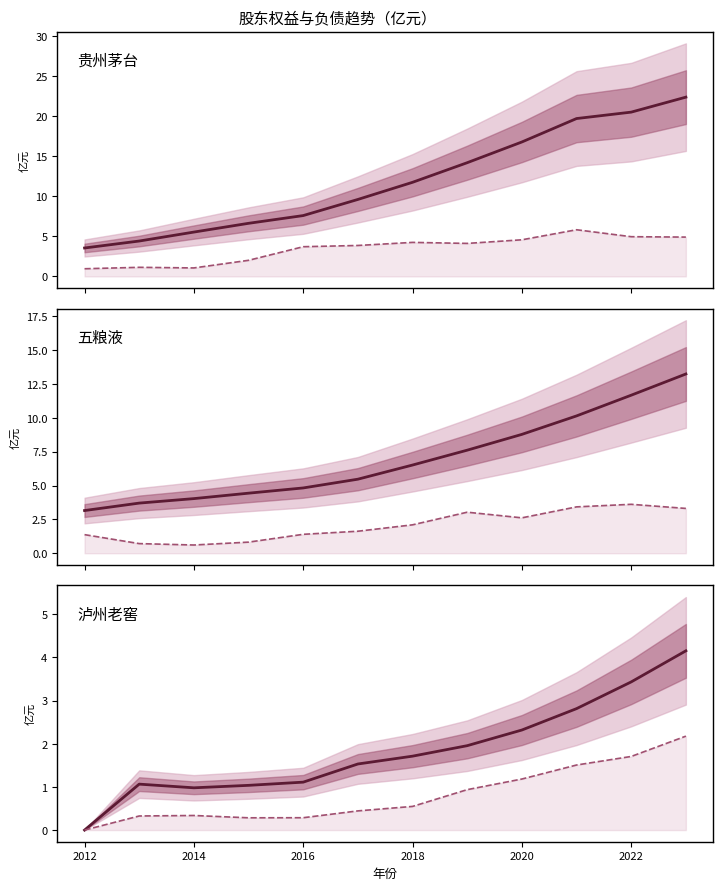

Reading left to right, what are all the values shown in this chart?

贵州茅台 股东权益: 3.5	4.4	5.5	6.6	7.6	9.6	11.7	14.2	16.8	19.7	20.5	22.4
贵州茅台 负债线: 1.0	1.1	1.1	2.0	3.7	3.9	4.2	4.1	4.6	5.8	5.0	4.9
五粮液 股东权益: 3.2	3.7	4.0	4.4	4.8	5.5	6.5	7.6	8.8	10.1	11.7	13.2
五粮液 负债线: 1.4	0.7	0.6	0.8	1.4	1.6	2.1	3.0	2.6	3.4	3.6	3.3
泸州老窖 股东权益: 0.0	1.1	1.0	1.0	1.1	1.5	1.7	2.0	2.3	2.8	3.4	4.2
泸州老窖 负债线: 0.0	0.3	0.3	0.3	0.3	0.4	0.5	0.9	1.2	1.5	1.7	2.2